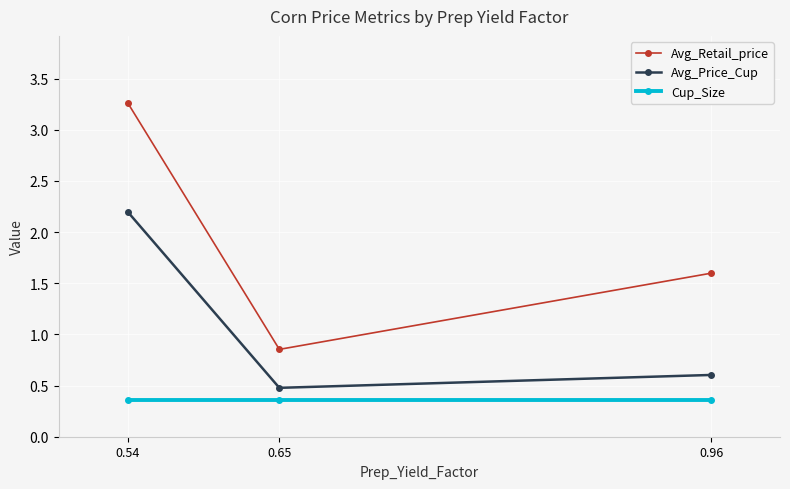

Which category has the lowest value in the Avg_Price_Cup series?

0.65